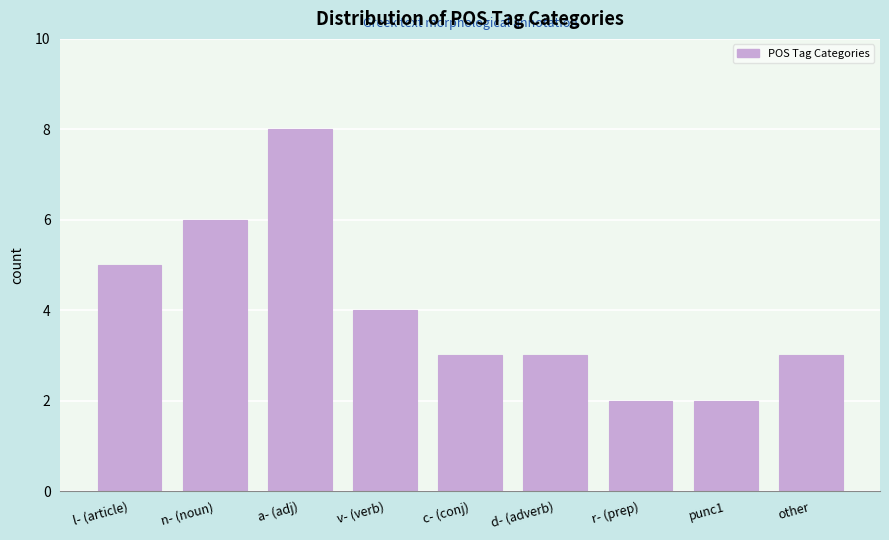

Reading right to left, extract all data points from this chart.

3	2	2	3	3	4	8	6	5